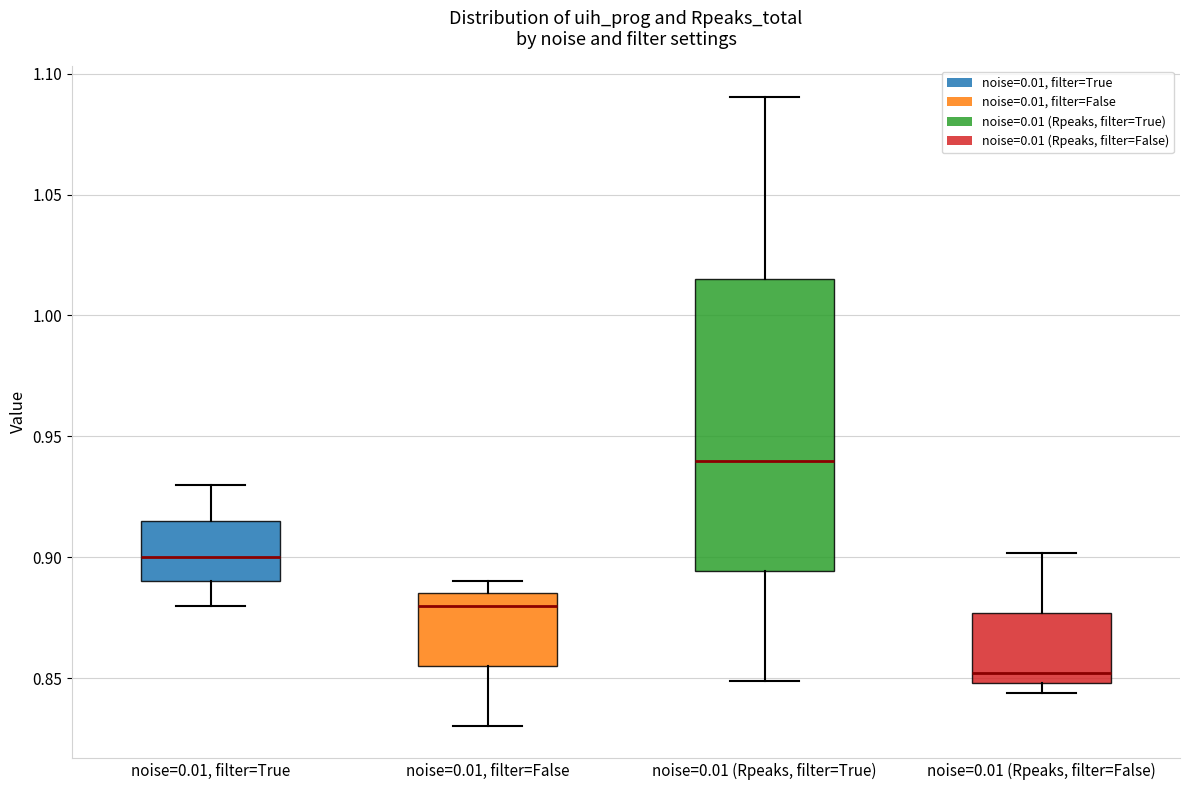

Reading left to right, read every box against the y-axis: the position of its median line, the range the box covers, and the ends of its whiskers. The values are not printed on the chart, so give them approximately, as read against the axis.

noise=0.01, filter=True: median 0.900, box 0.890 to 0.915, whiskers 0.880 to 0.930
noise=0.01, filter=False: median 0.880, box 0.855 to 0.885, whiskers 0.830 to 0.890
noise=0.01 (Rpeaks, filter=True): median 0.940, box 0.895 to 1.015, whiskers 0.850 to 1.090
noise=0.01 (Rpeaks, filter=False): median 0.850 (just above the box's lower edge), box 0.850 to 0.875, whiskers 0.845 to 0.900